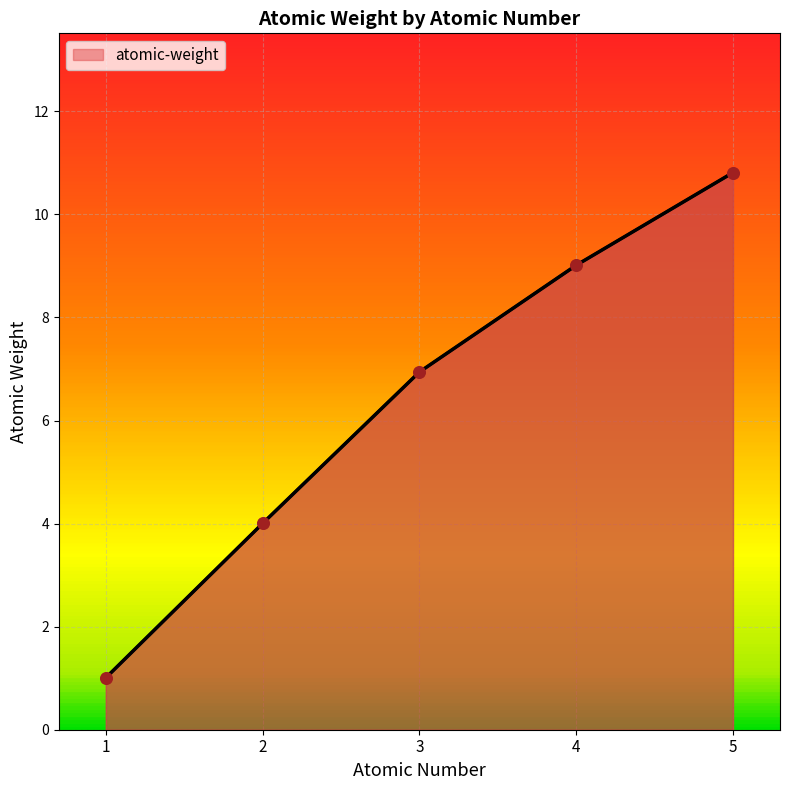

What is the change in value from 2 to 4?

+5.0